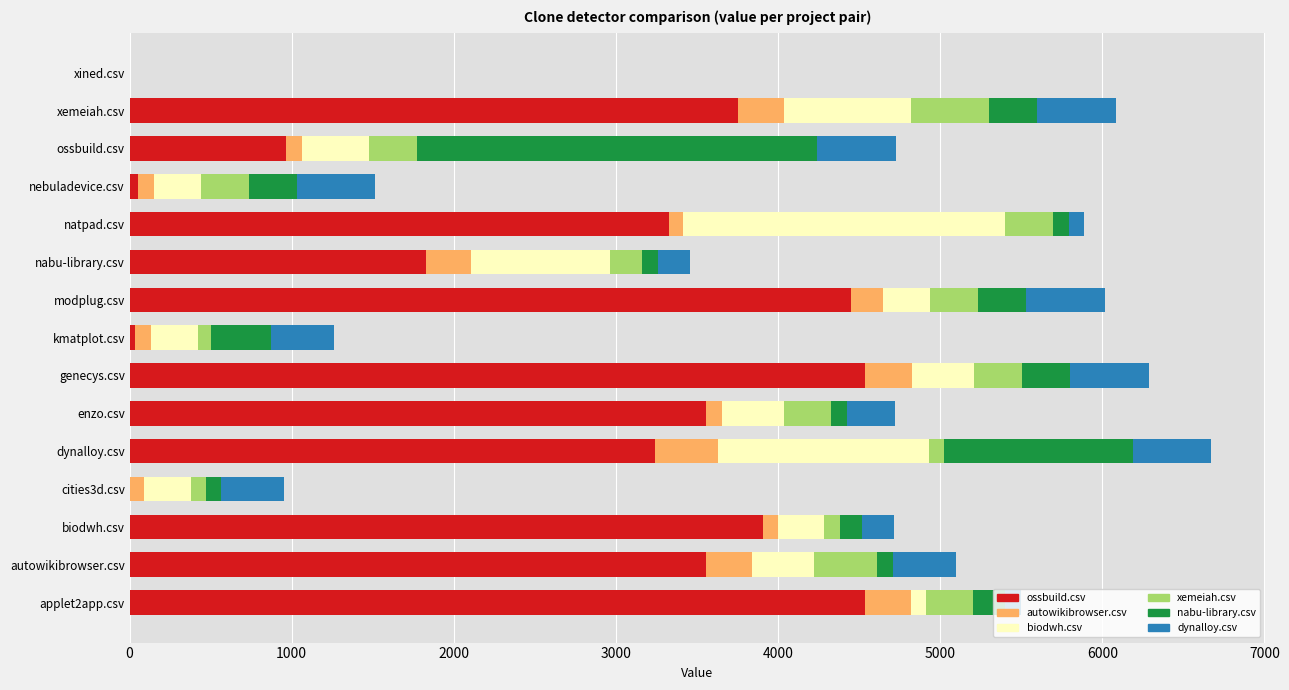

At which label is ossbuild.csv closest to 2269?

nabu-library.csv